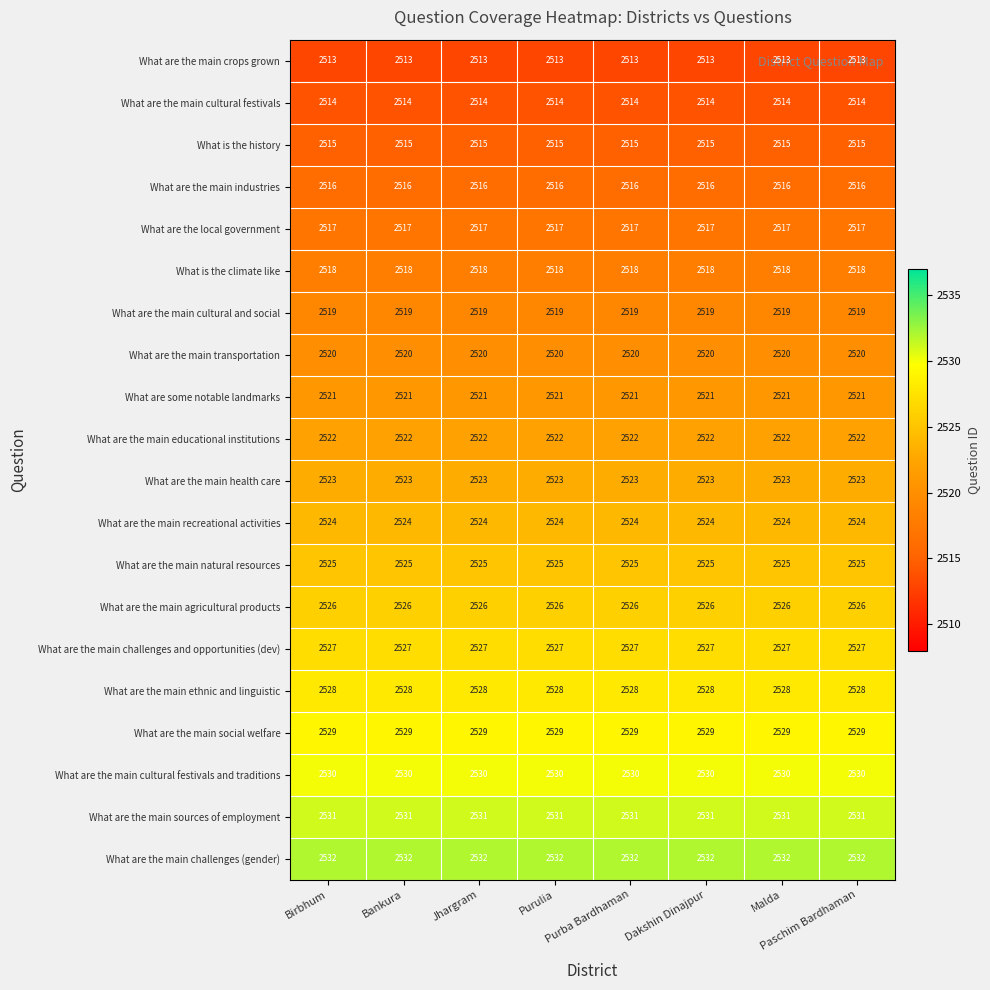

Rank the series at Paschim Bardhaman from highest to lowest value.

What are the main challenges (gender), What are the main sources of employment, What are the main cultural festivals and traditions, What are the main social welfare, What are the main ethnic and linguistic, What are the main challenges and opportunities (dev), What are the main agricultural products, What are the main natural resources, What are the main recreational activities, What are the main health care, What are the main educational institutions, What are some notable landmarks, What are the main transportation, What are the main cultural and social, What is the climate like, What are the local government, What are the main industries, What is the history, What are the main cultural festivals, What are the main crops grown